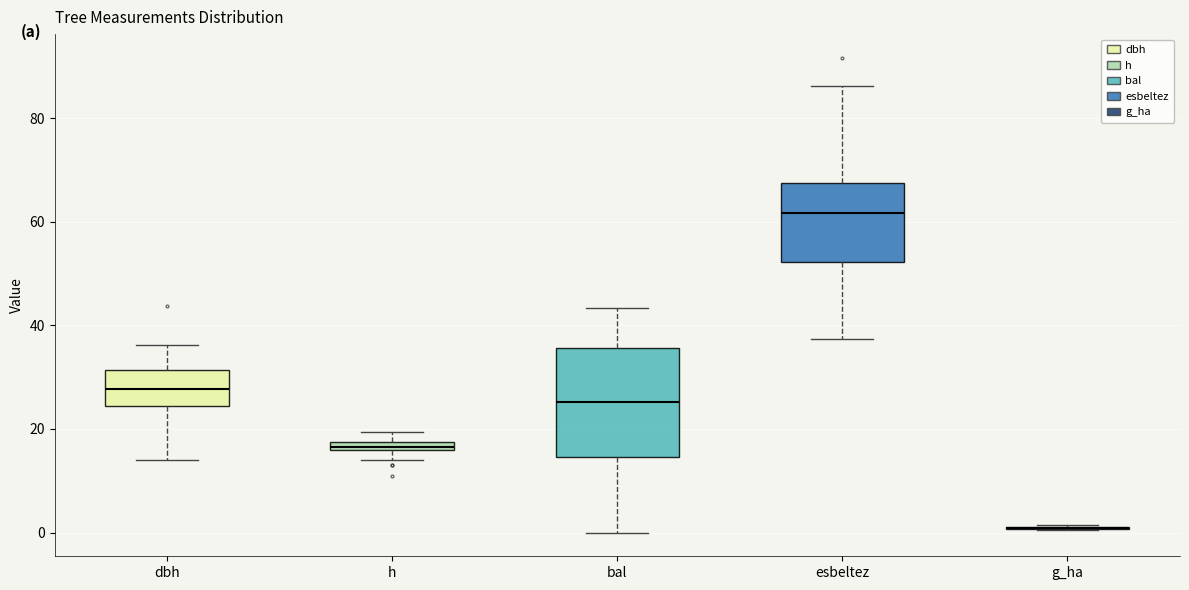

Where is the upper edge of the box for h on the y-axis? The values are not printed on the chart, so give them approximately, as read against the axis.

18